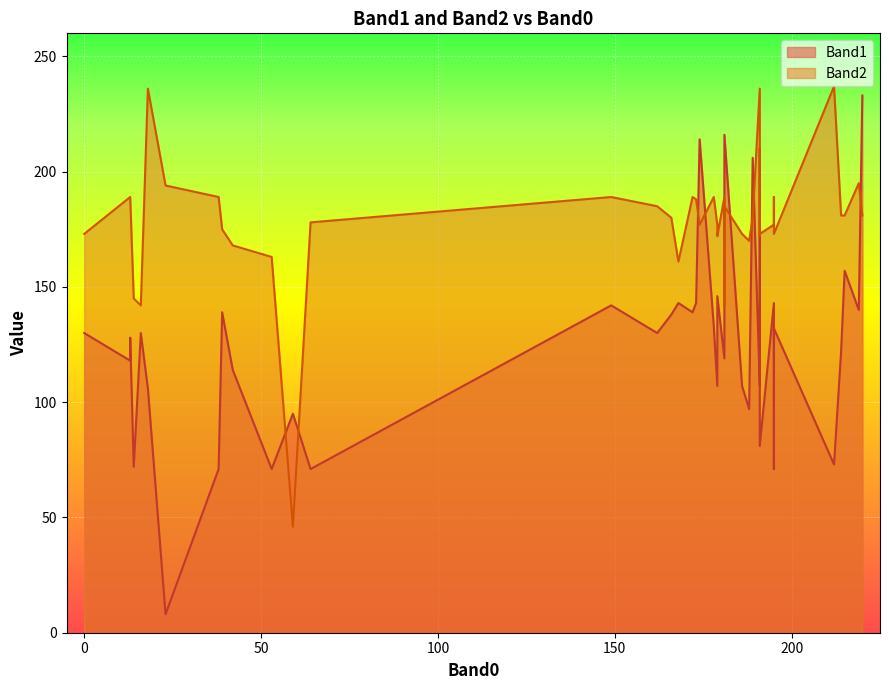

What is the value of the Band2 point at the 14th from the left?

181